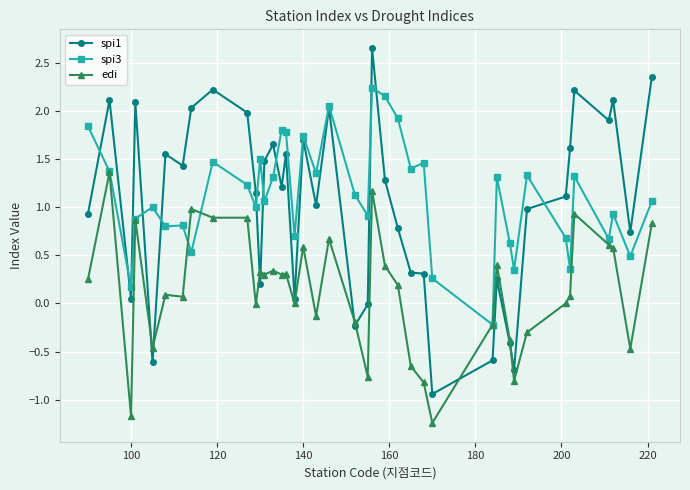

What are all the series names shown in the legend?

spi1, spi3, edi